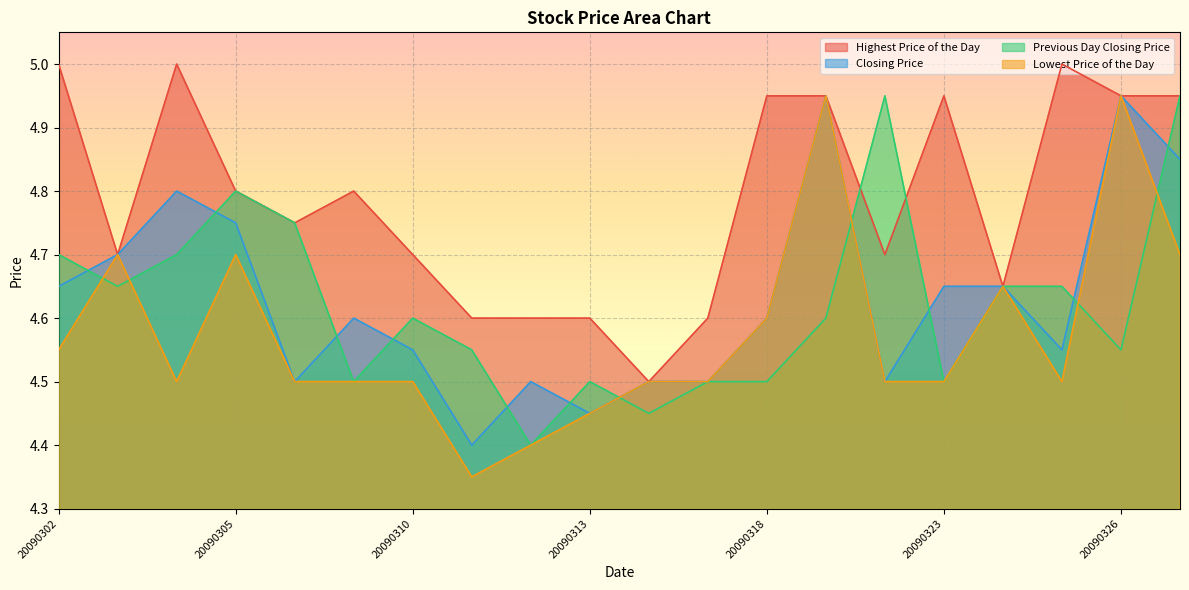

What are all the series names shown in the legend?

Highest Price of the Day, Closing Price, Previous Day Closing Price, Lowest Price of the Day